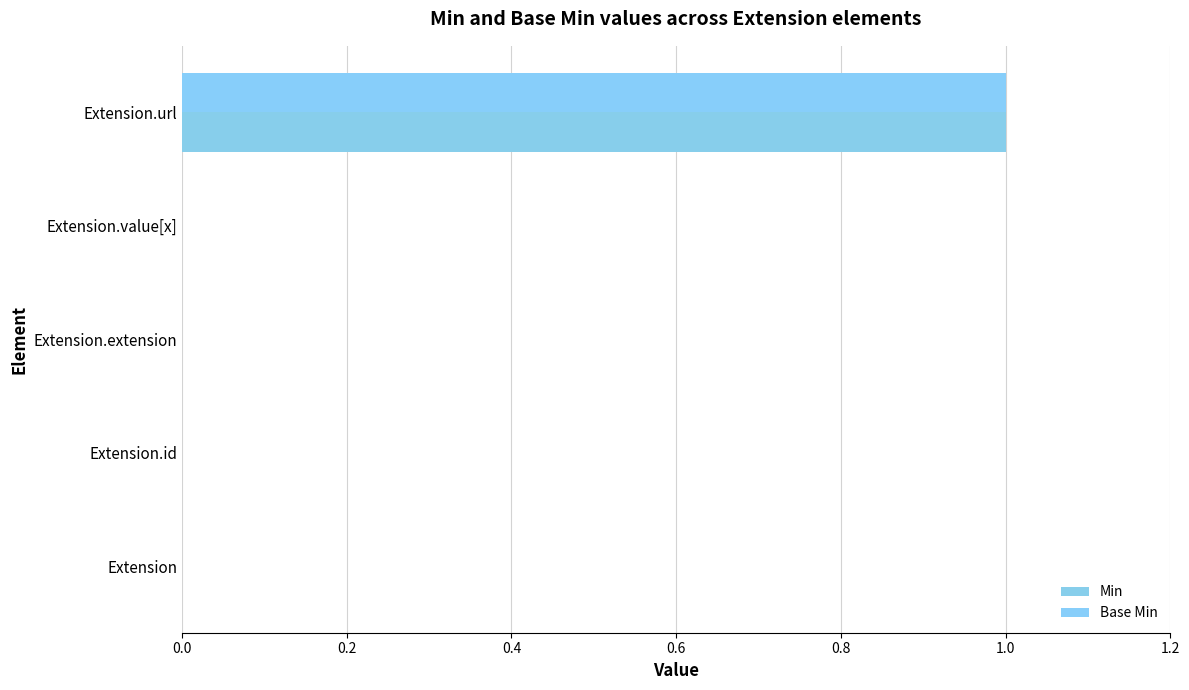

Rank the series by their maximum value, from highest to lowest.

Min, Base Min